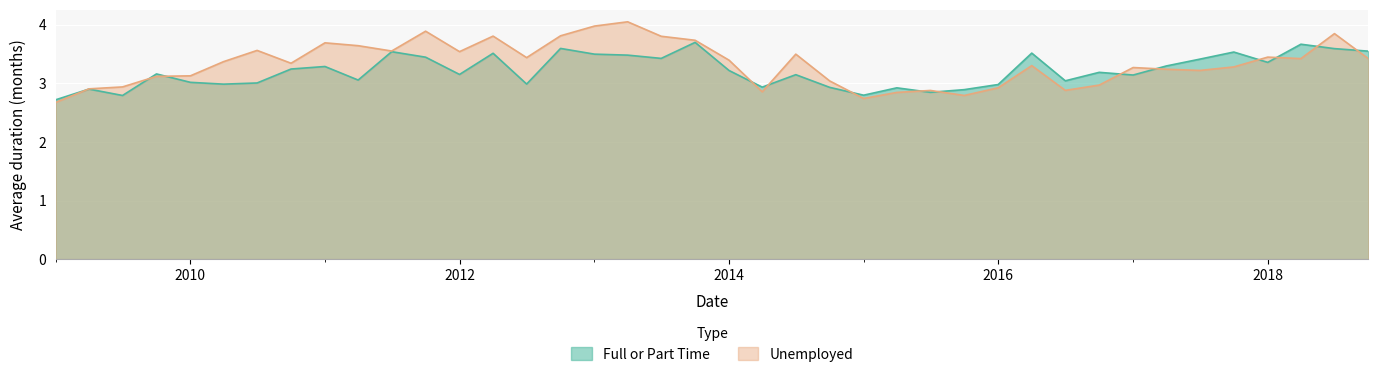

At which category does the chart reach its peak across all series?

2013-04-01